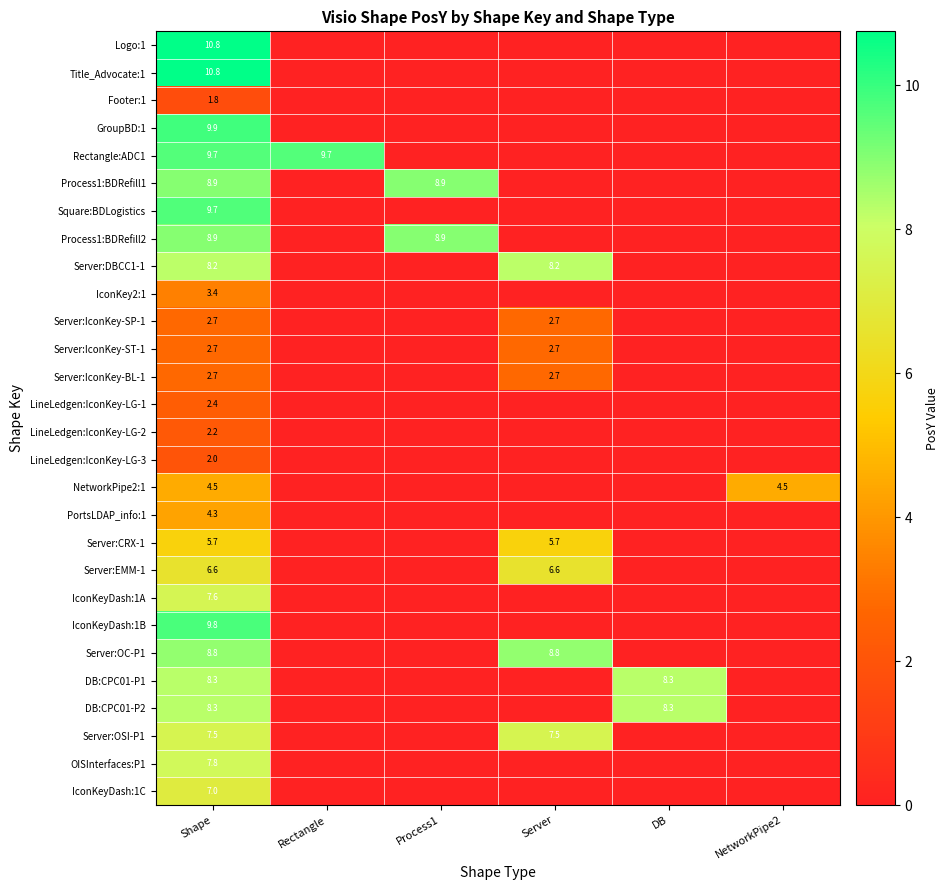

What value does the Server:OC-P1 series have at Server?

8.8